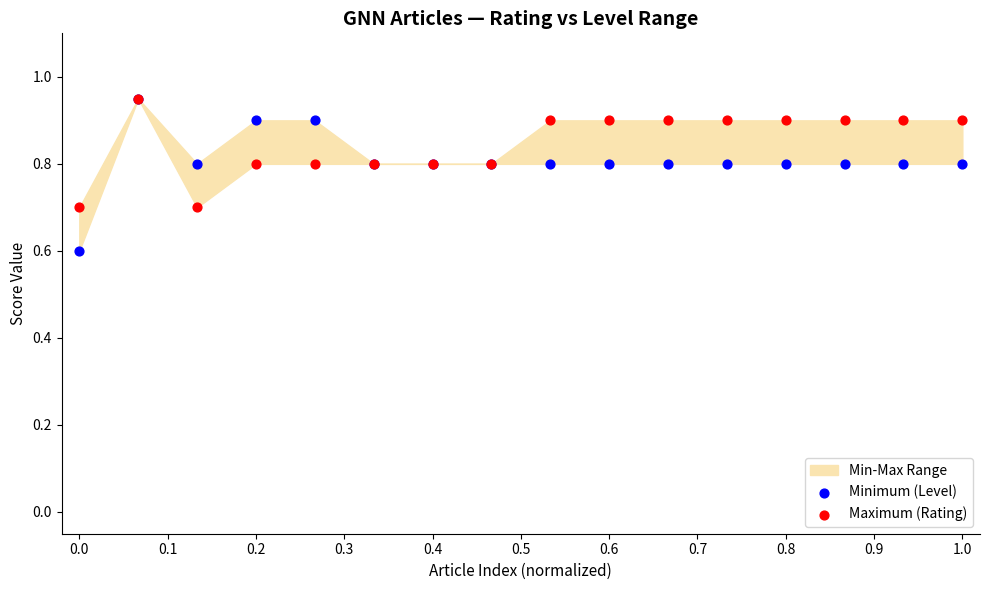

In the Maximum (Rating) series, what Y value is closest to 0?

0.7